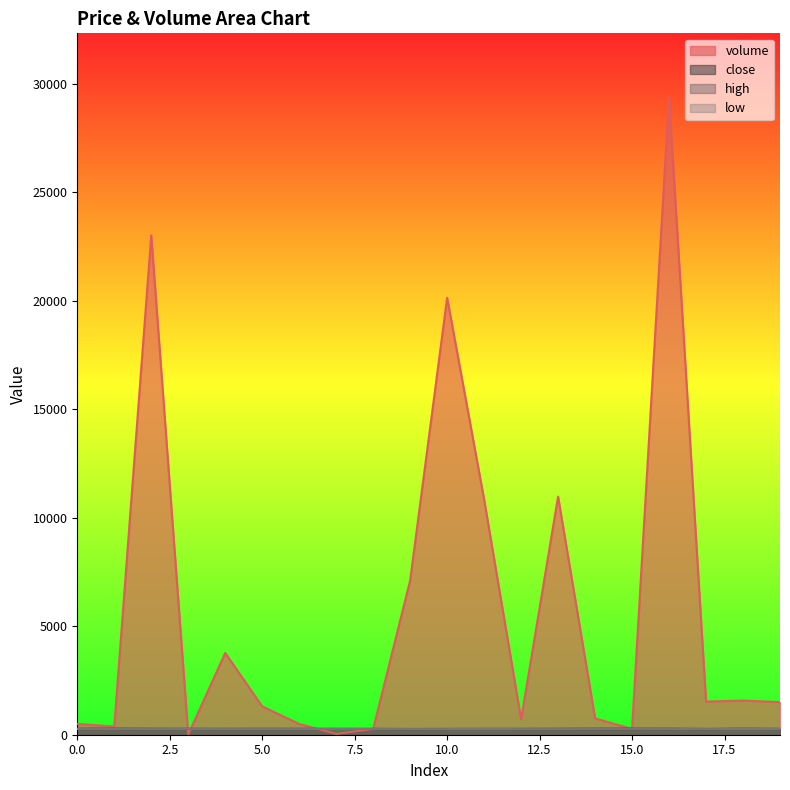

True or false: close has a value of 358.9 at 3.

False